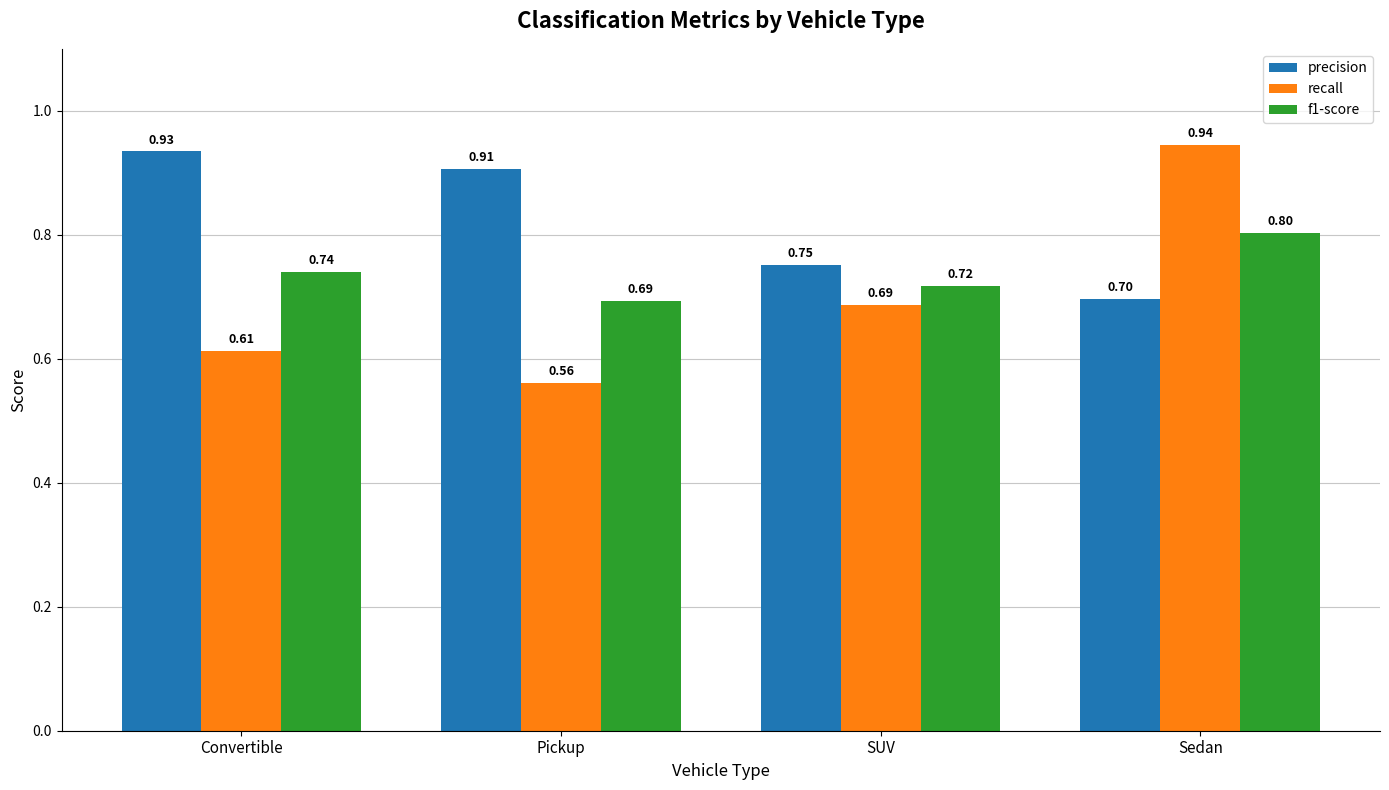

At how many categories does at least one series exceed 0?

4